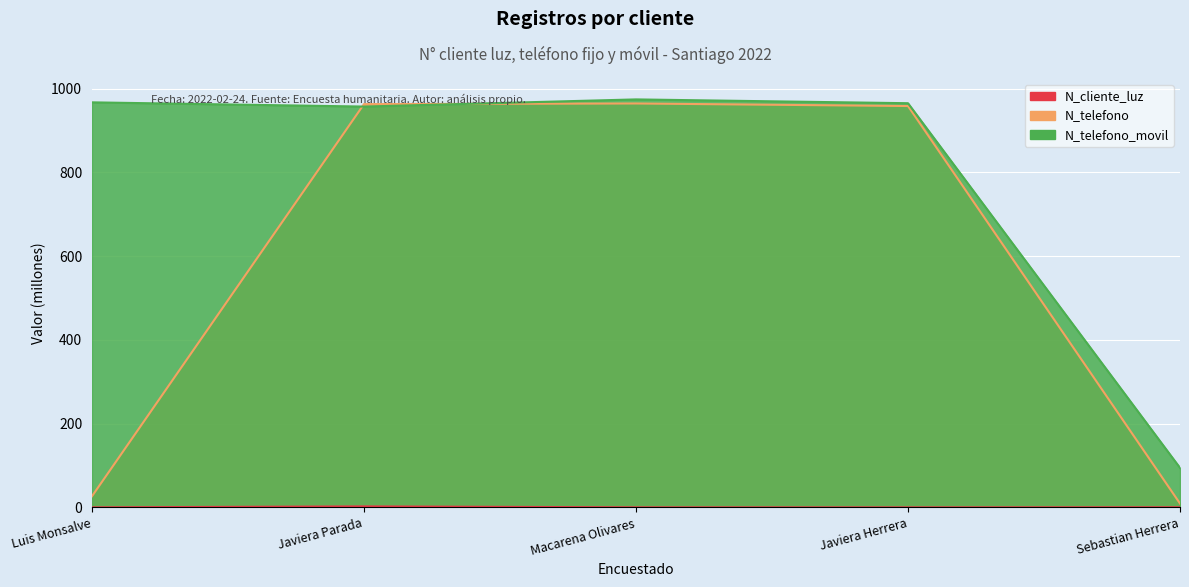

Rank the series by their average value, from highest to lowest.

N_telefono_movil, N_telefono, N_cliente_luz